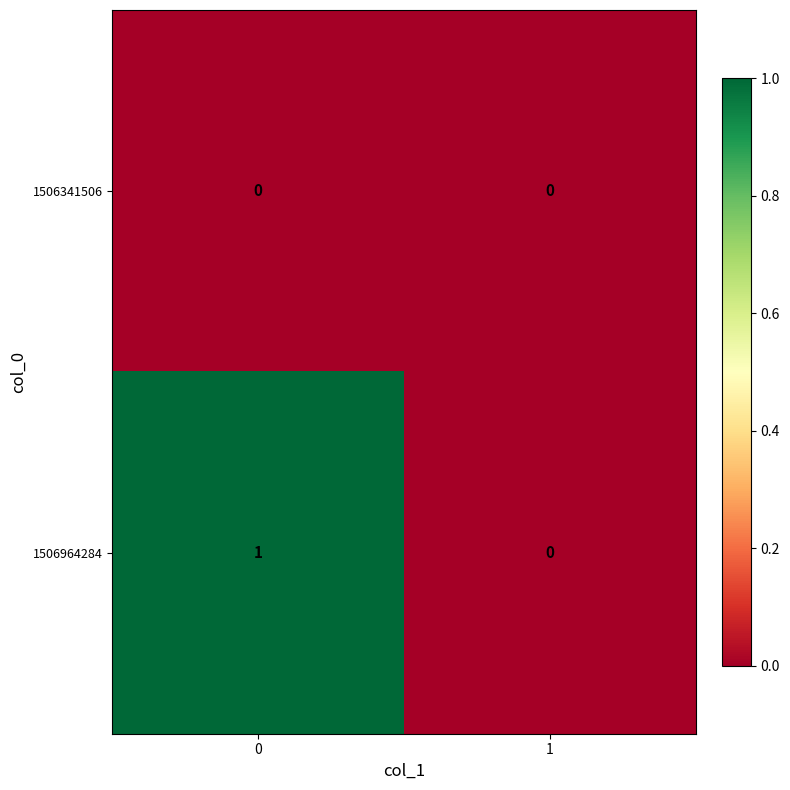

Is it true that 1506341506 equals 0 at 1?

True